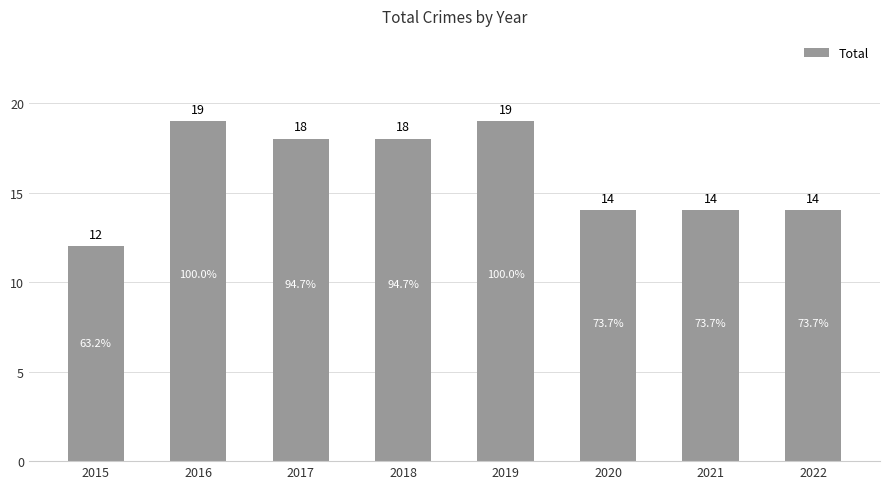

How many bars are there in total?

8